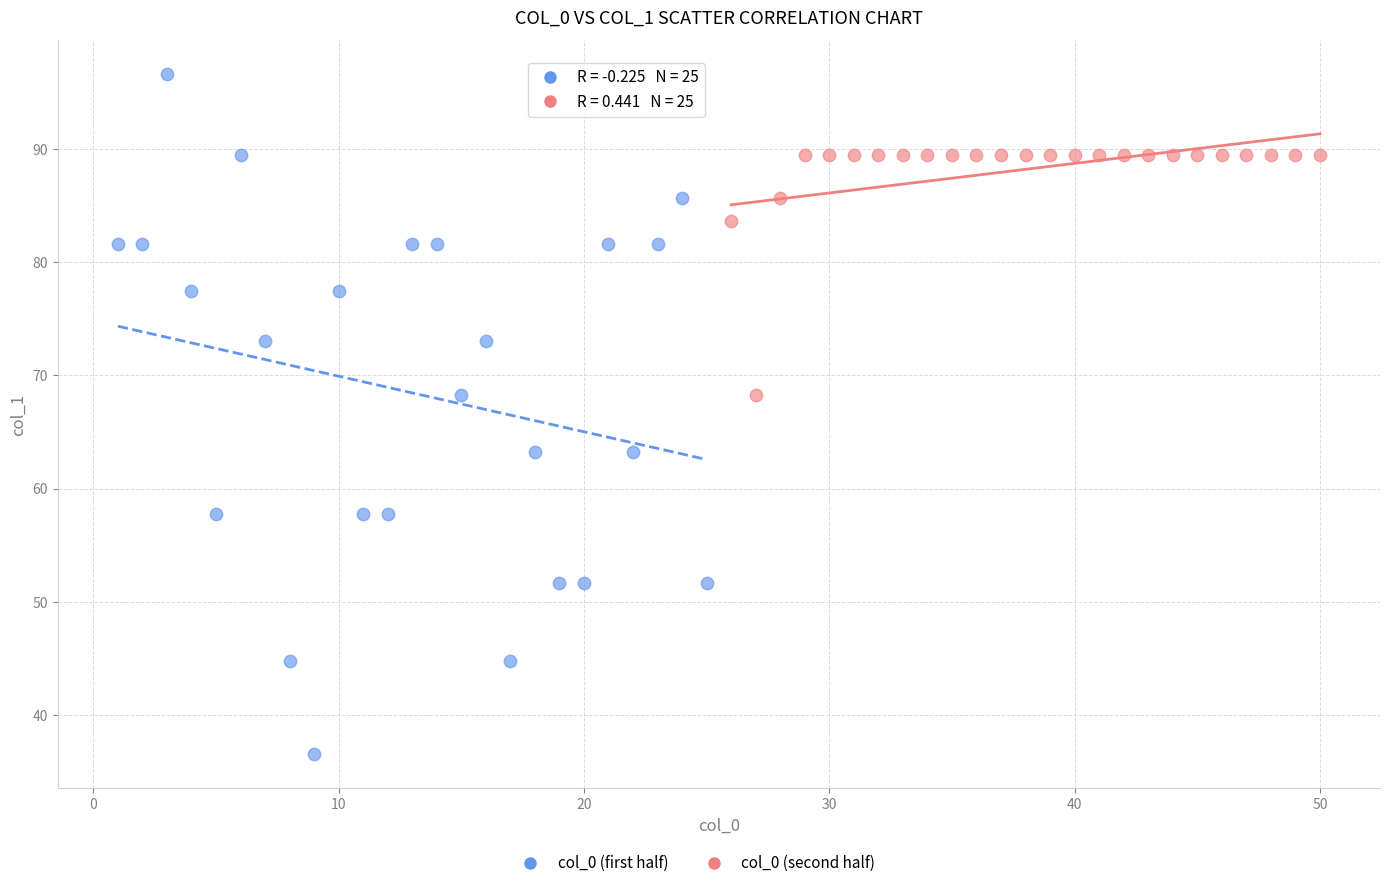

Which series reaches the maximum Y coordinate?

col_0 (first half)